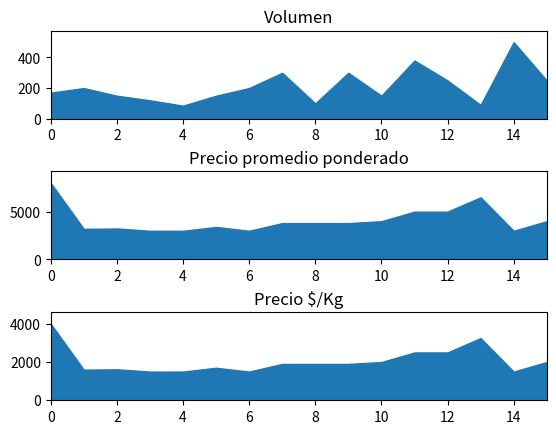

Is it true that Volumen equals 300 at 2021-02-11?

True